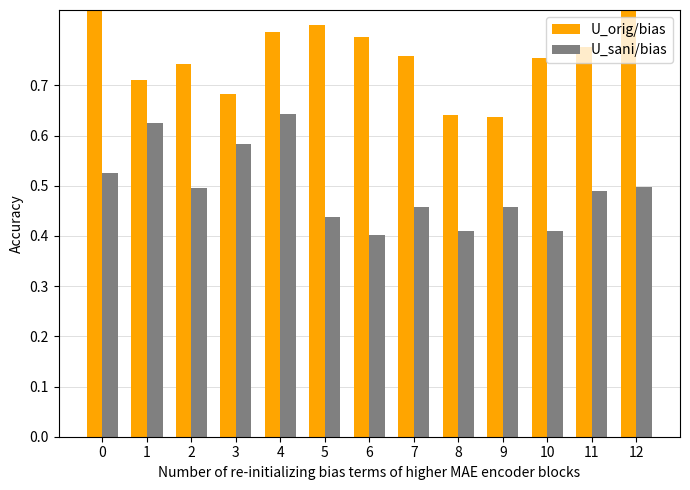

Reading left to right, transcribe all the data shown in this chart.

U_orig/bias: 0=0.8	1=0.7	2=0.7	3=0.7	4=0.8	5=0.8	6=0.8	7=0.8	8=0.6	9=0.6	10=0.8	11=0.8	12=0.9
U_sani/bias: 0=0.5	1=0.6	2=0.5	3=0.6	4=0.6	5=0.4	6=0.4	7=0.5	8=0.4	9=0.5	10=0.4	11=0.5	12=0.5